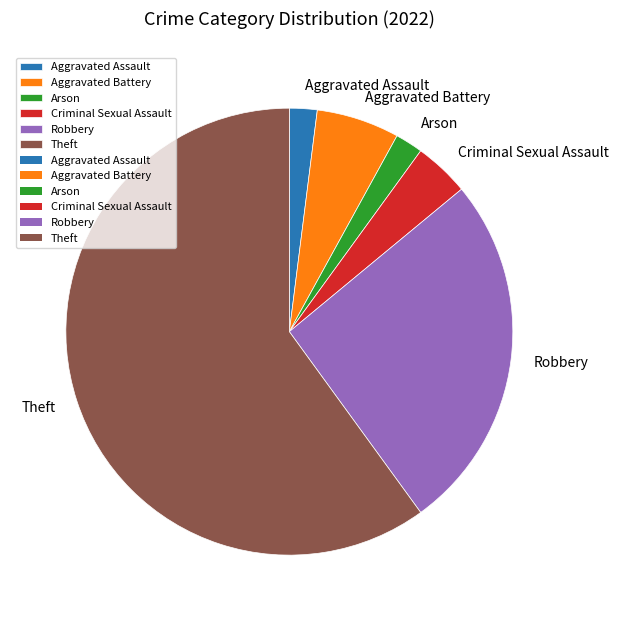

Which has a higher value, Criminal Sexual Assault or Robbery?

Robbery